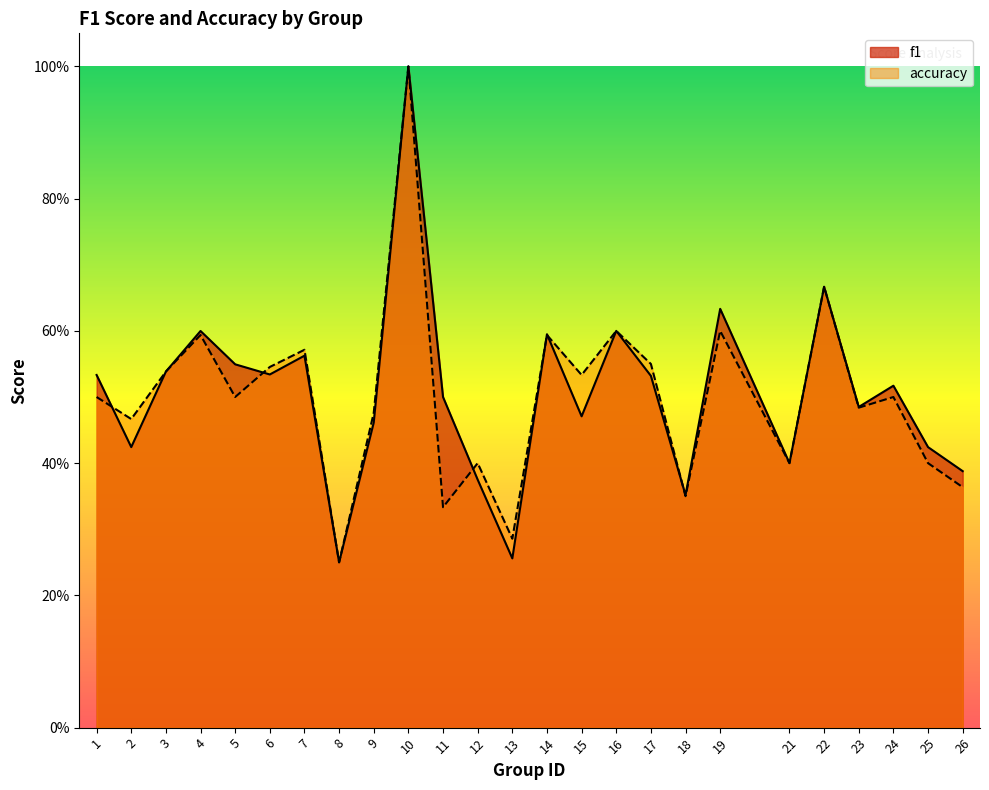

True or false: accuracy has more than 2 interior local peaks.

True